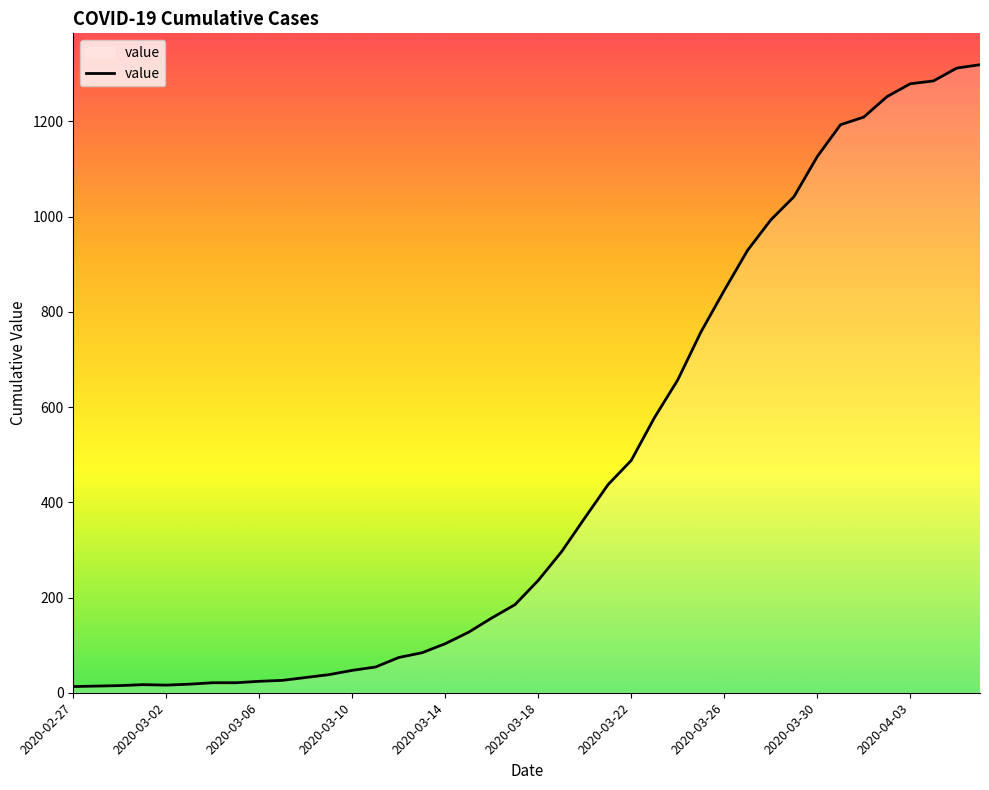

What is the difference between the maximum and minimum values?

1306